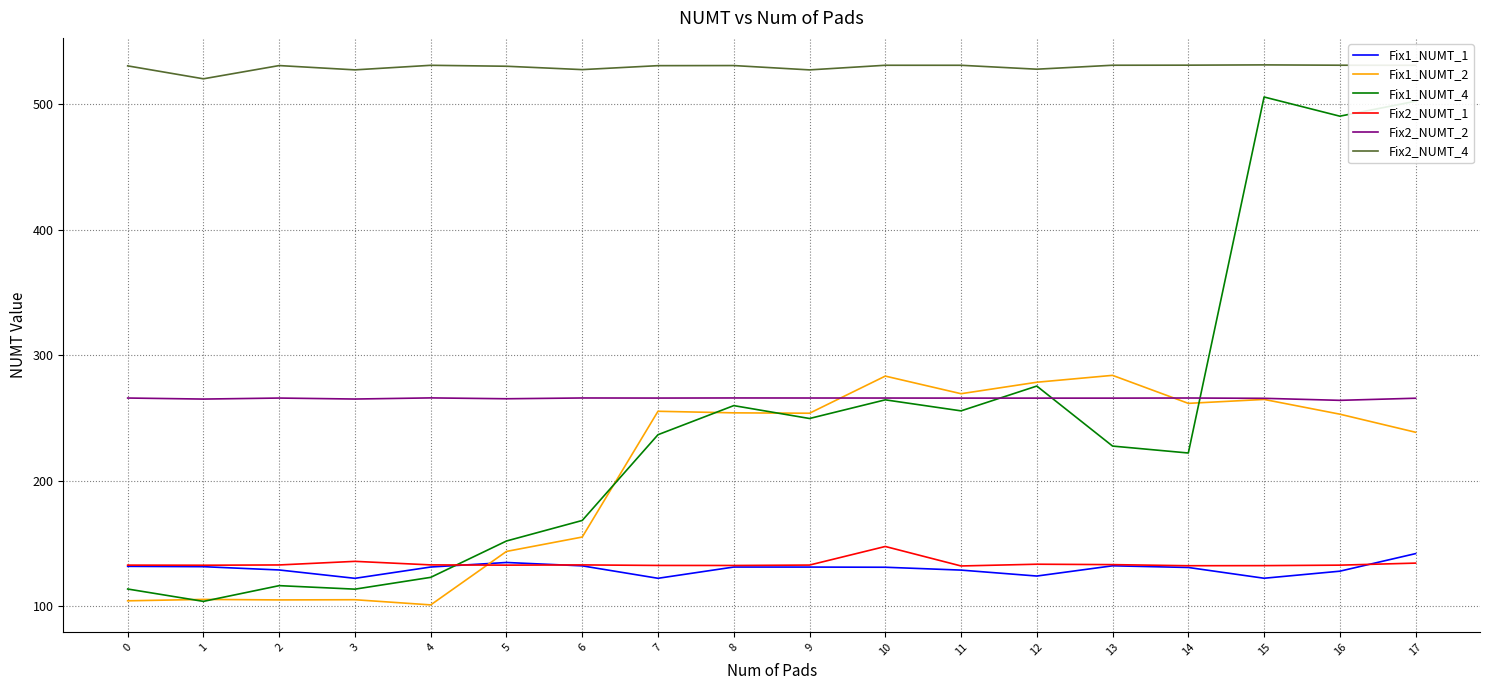

At which label is Fix1_NUMT_4 closest to 304?

12